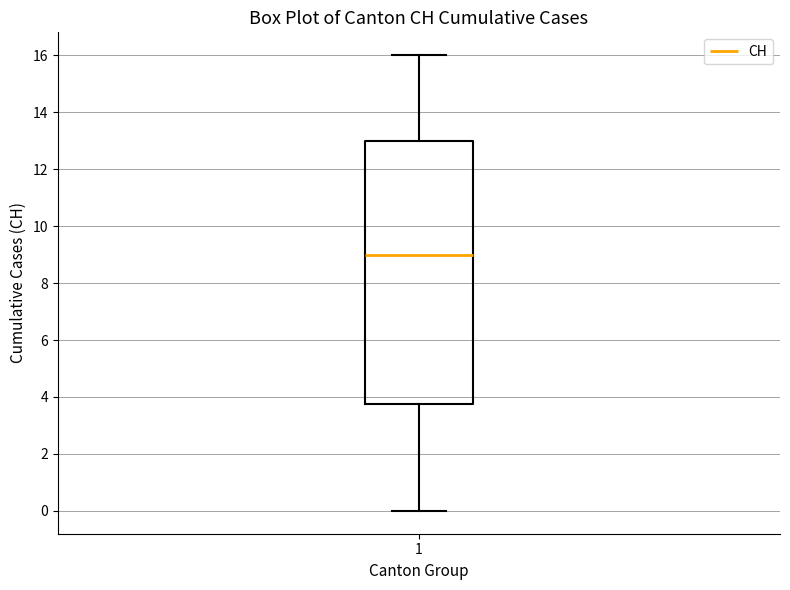

Where does the upper whisker of the box at x = 1 end on the y-axis? The values are not printed on the chart, so give them approximately, as read against the axis.

16.0